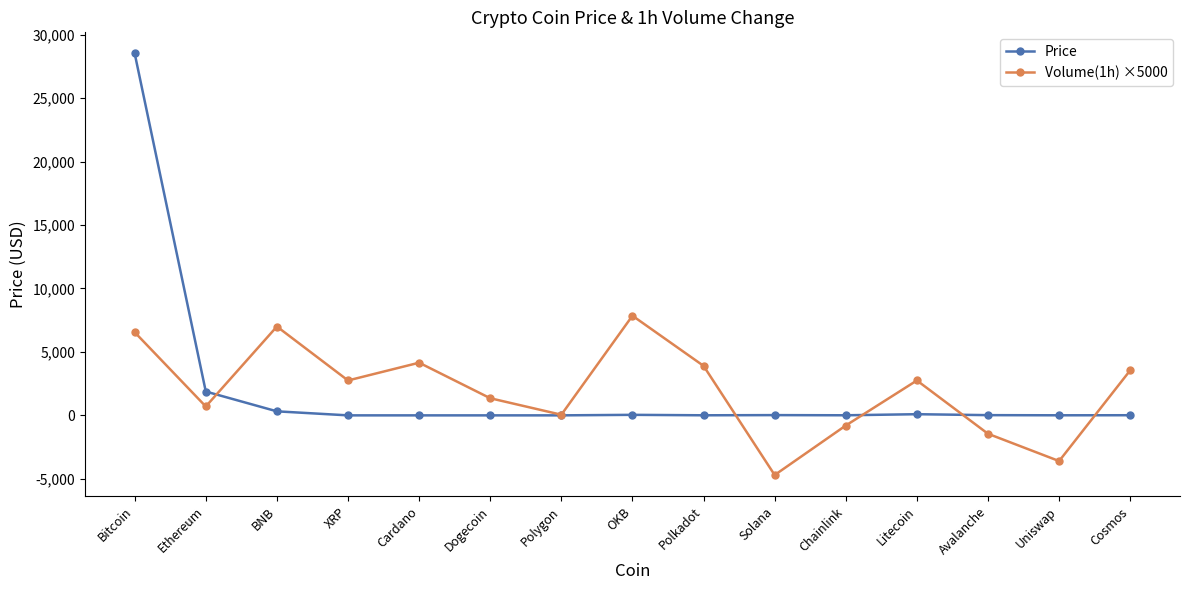

Where is Price nearest to the value 14259?

Ethereum